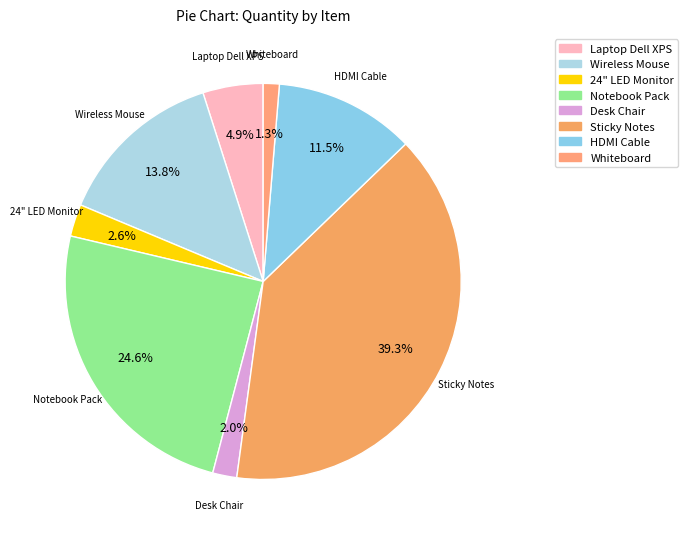

To the nearest percent, what is the average slice percentage?

12%